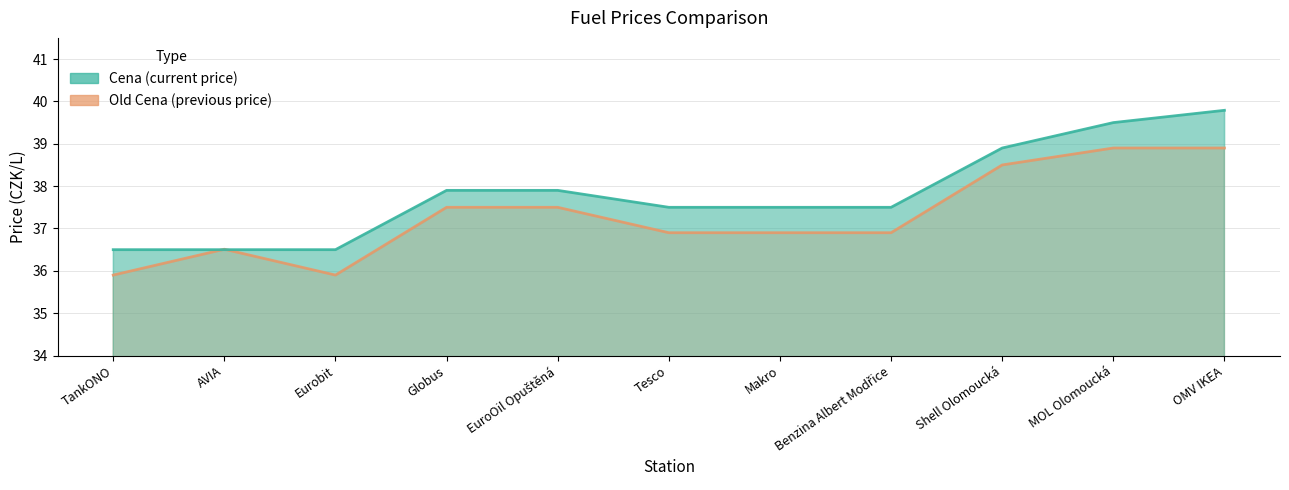

Count the number of data series in this chart.

2